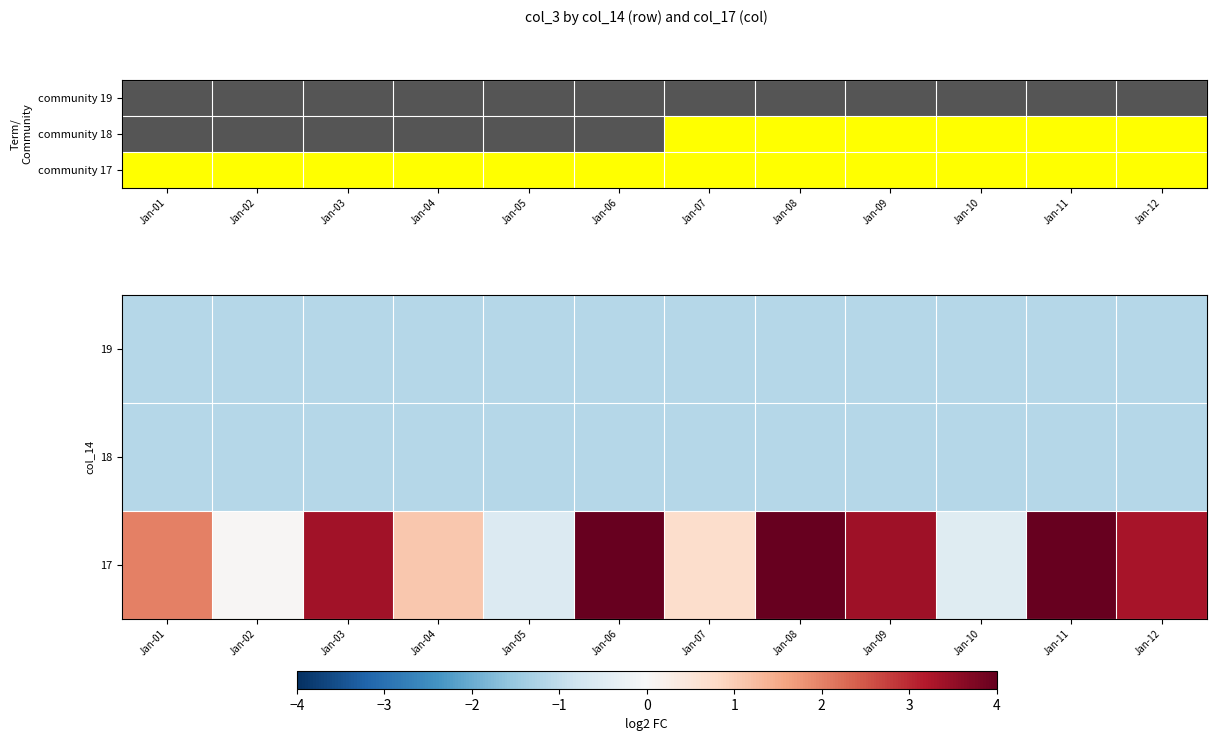

Reading left to right, transcribe all the data shown in this chart.

19: Jan-01=-1.1	Jan-02=-1.1	Jan-03=-1.1	Jan-04=-1.1	Jan-05=-1.1	Jan-06=-1.1	Jan-07=-1.1	Jan-08=-1.1	Jan-09=-1.1	Jan-10=-1.1	Jan-11=-1.1	Jan-12=-1.1
18: Jan-01=-1.1	Jan-02=-1.1	Jan-03=-1.1	Jan-04=-1.1	Jan-05=-1.1	Jan-06=-1.1	Jan-07=-1.1	Jan-08=-1.1	Jan-09=-1.1	Jan-10=-1.1	Jan-11=-1.1	Jan-12=-1.1
17: Jan-01=2.0	Jan-02=0.0	Jan-03=3.3	Jan-04=1.1	Jan-05=-0.5	Jan-06=4.0	Jan-07=0.7	Jan-08=4.0	Jan-09=3.4	Jan-10=-0.5	Jan-11=4.0	Jan-12=3.3